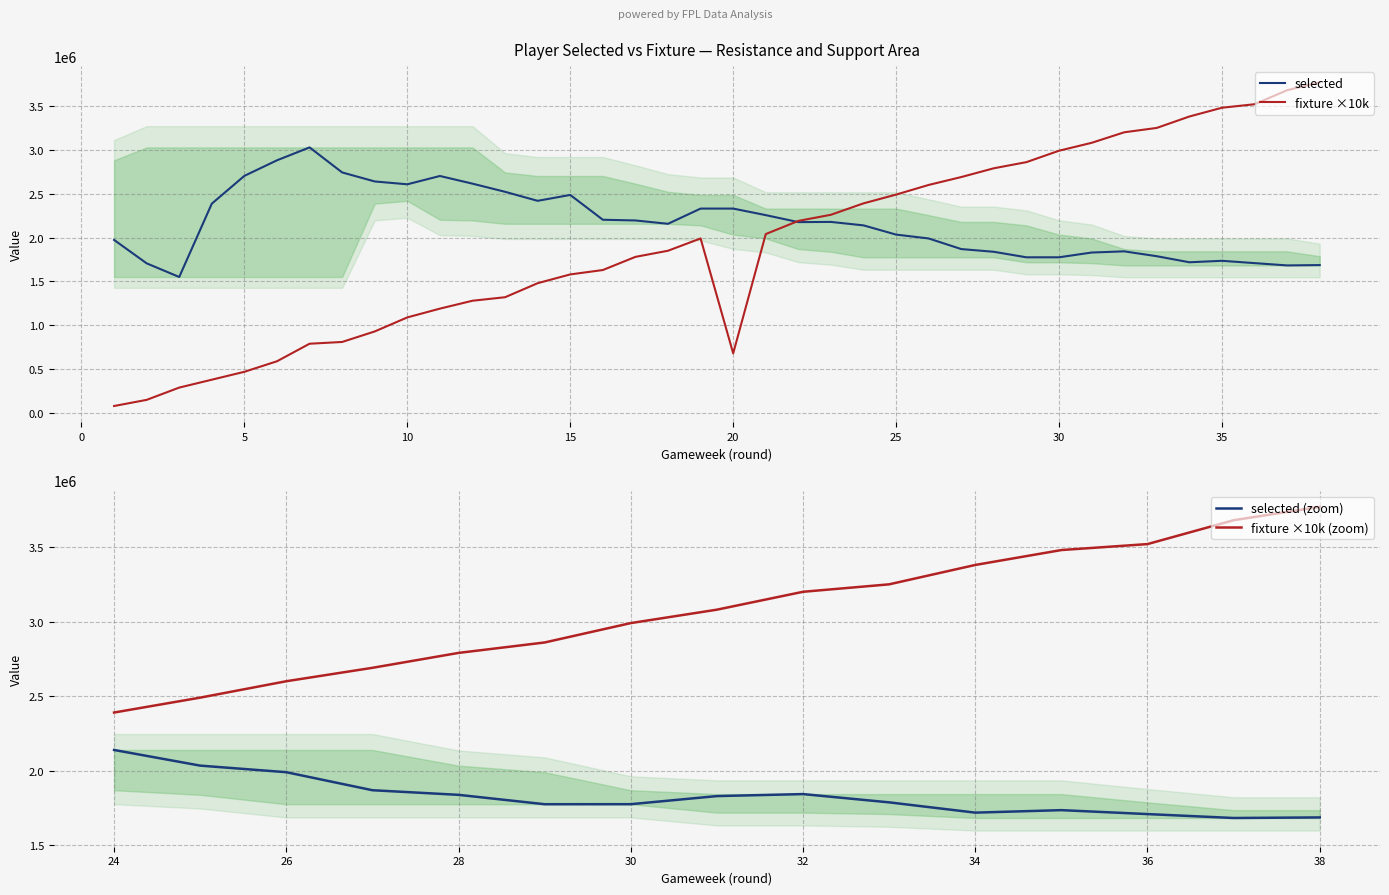

What are all the series names shown in the legend?

selected, fixture